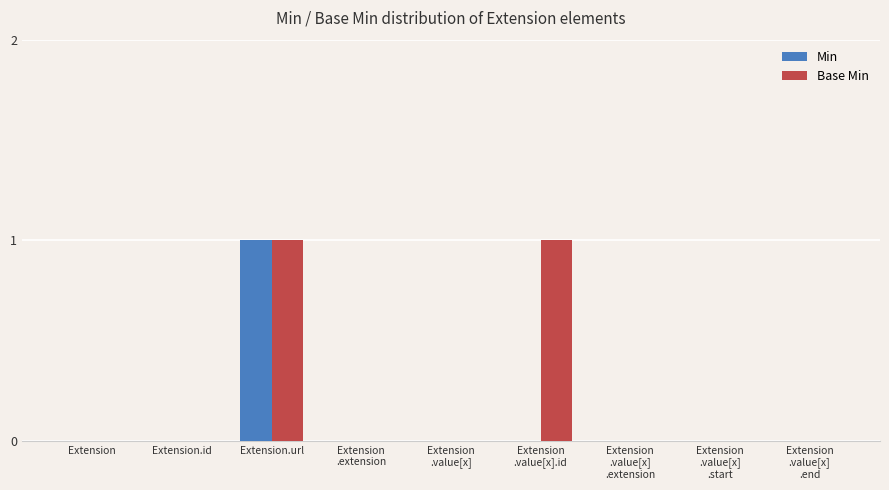

Which series has the largest total across all categories?

Base Min